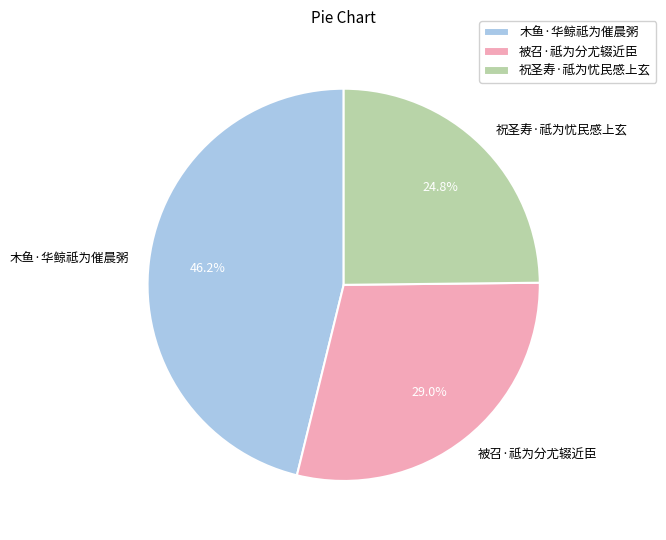

How much of the chart is everything except 祝圣寿·祗为忧民感上玄?

75.2%